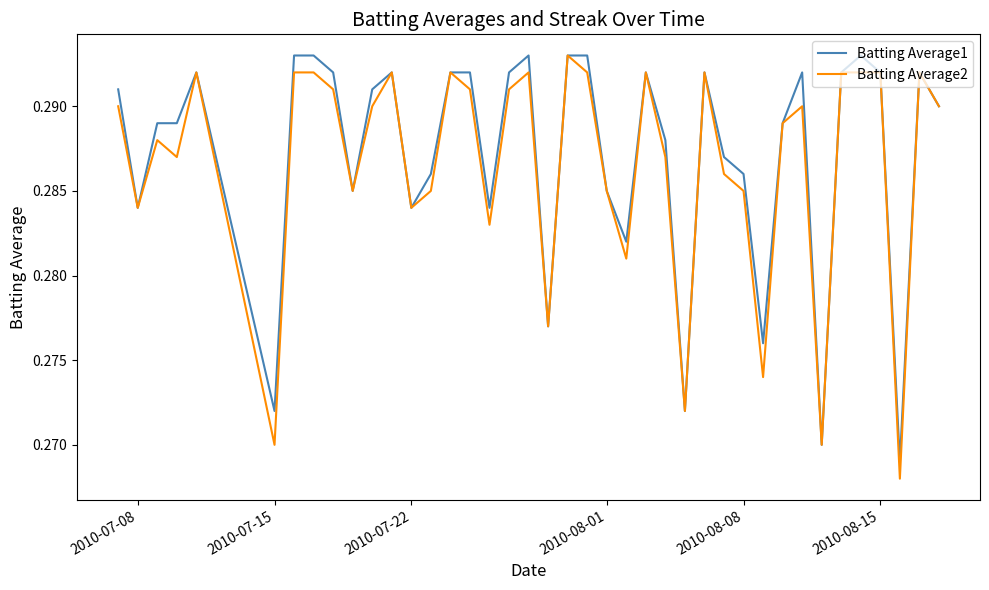

List the series in order of their overall mean, lowest first.

Batting Average2, Batting Average1